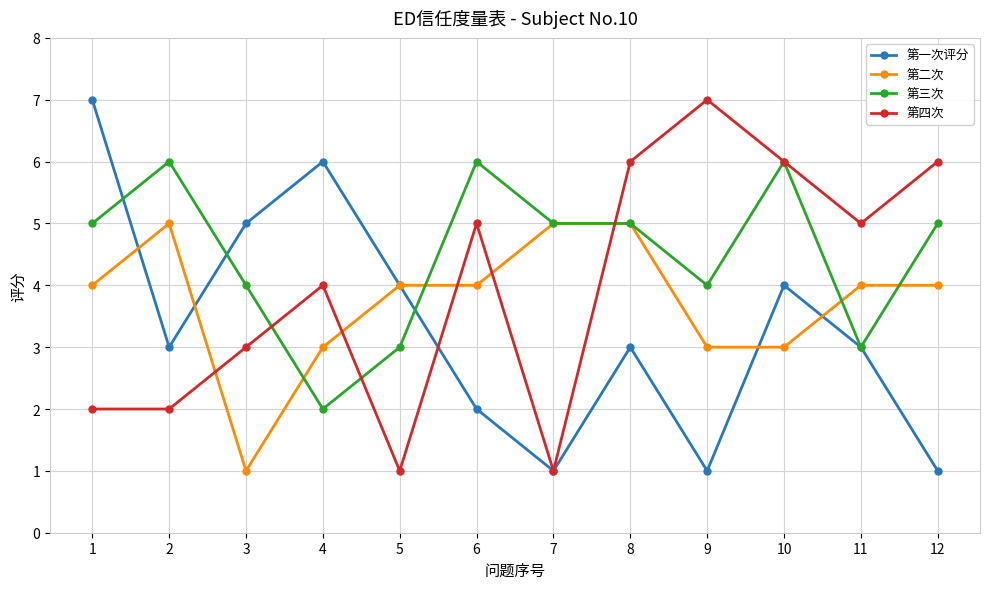

What is the total value across all series at 10?

19